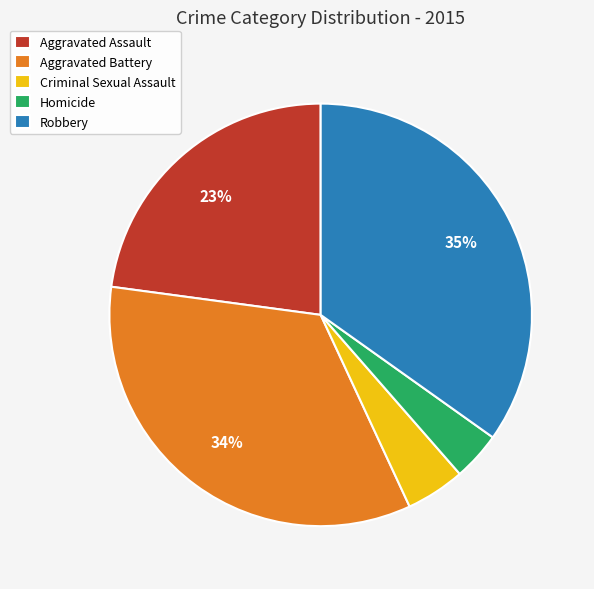

What percentage is the Criminal Sexual Assault slice, to the nearest percent?

5%